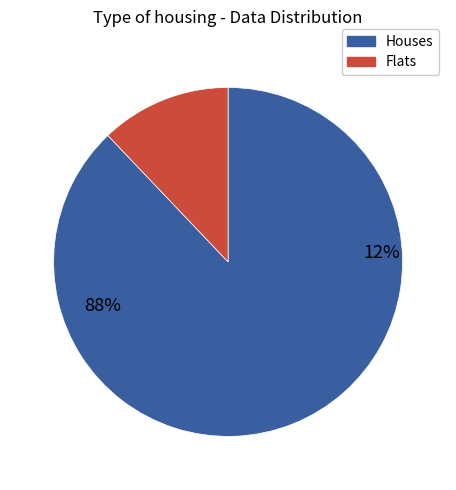

Is 4 the majority of the pie?

No